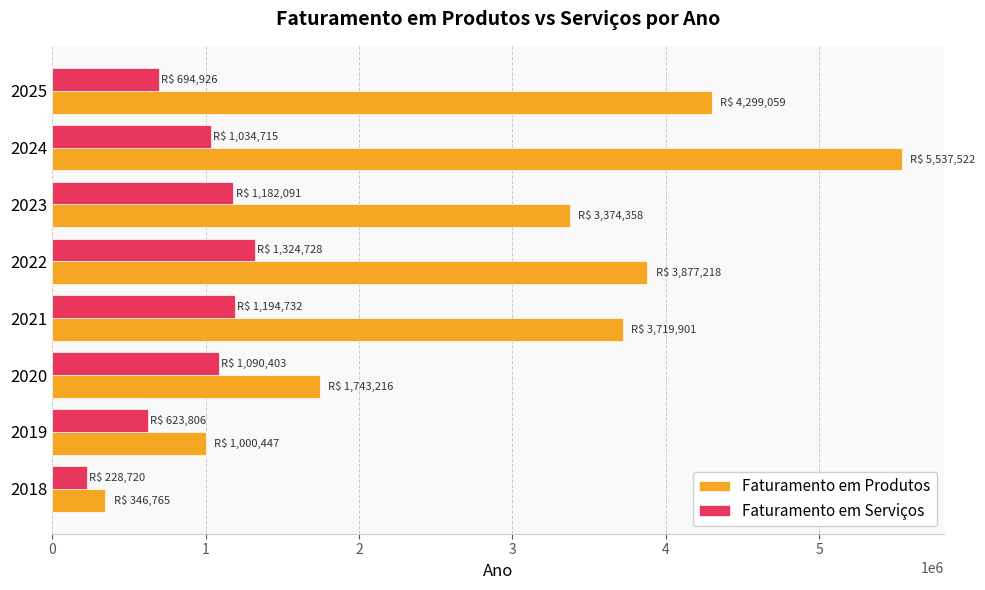

Which series changed the most between 2018 and 2021?

Faturamento em Produtos